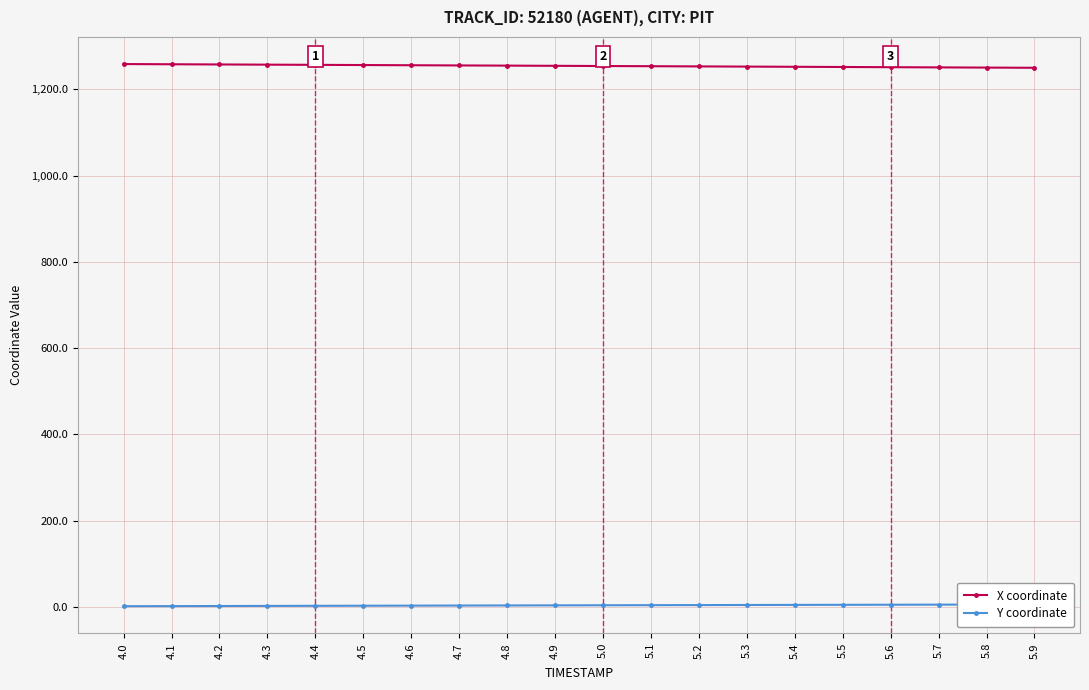

Reading left to right, extract all data points from this chart.

X coordinate: 4.0=1258.5	4.1=1258.0	4.2=1257.5	4.3=1257.1	4.4=1256.6	4.5=1256.2	4.6=1255.7	4.7=1255.3	4.8=1254.8	4.9=1254.4	5.0=1253.9	5.1=1253.5	5.2=1253.0	5.3=1252.6	5.4=1252.1	5.5=1251.7	5.6=1251.2	5.7=1250.7	5.8=1250.3	5.9=1249.8
Y coordinate: 4.0=1.9	4.1=2.2	4.2=2.4	4.3=2.6	4.4=2.8	4.5=3.1	4.6=3.3	4.7=3.5	4.8=3.7	4.9=3.9	5.0=4.1	5.1=4.3	5.2=4.6	5.3=4.8	5.4=5.0	5.5=5.2	5.6=5.4	5.7=5.6	5.8=5.8	5.9=5.9